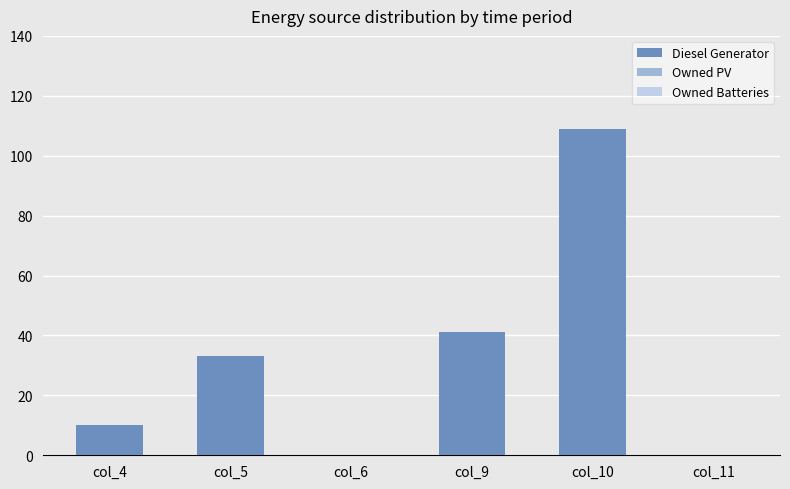

Reading right to left, what are all the values shown in this chart?

col_11=0	col_10=109	col_9=41	col_6=0	col_5=33	col_4=10